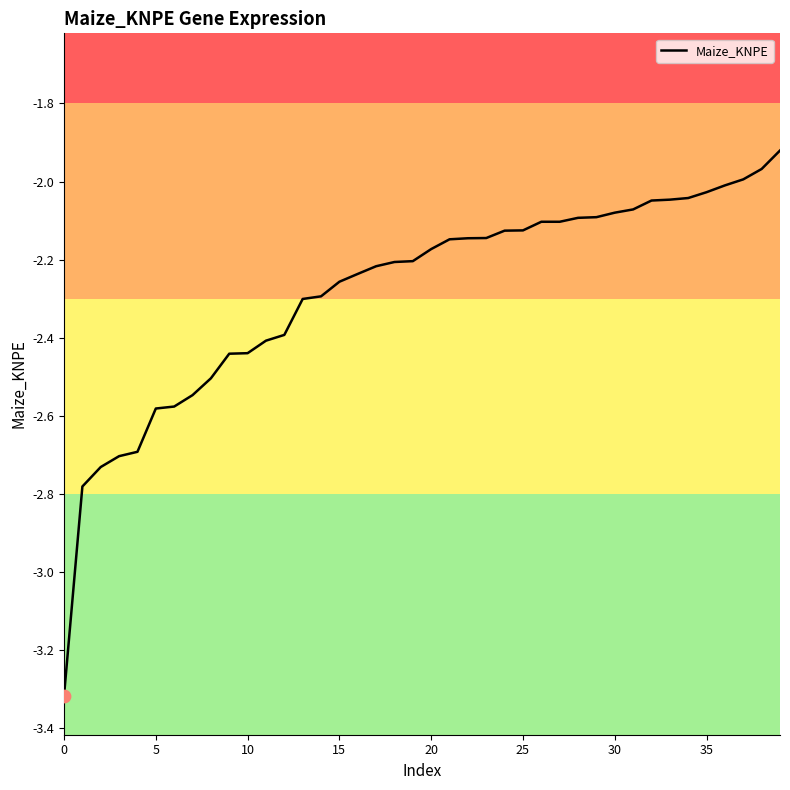

What is the minimum value shown in the chart?

-3.3